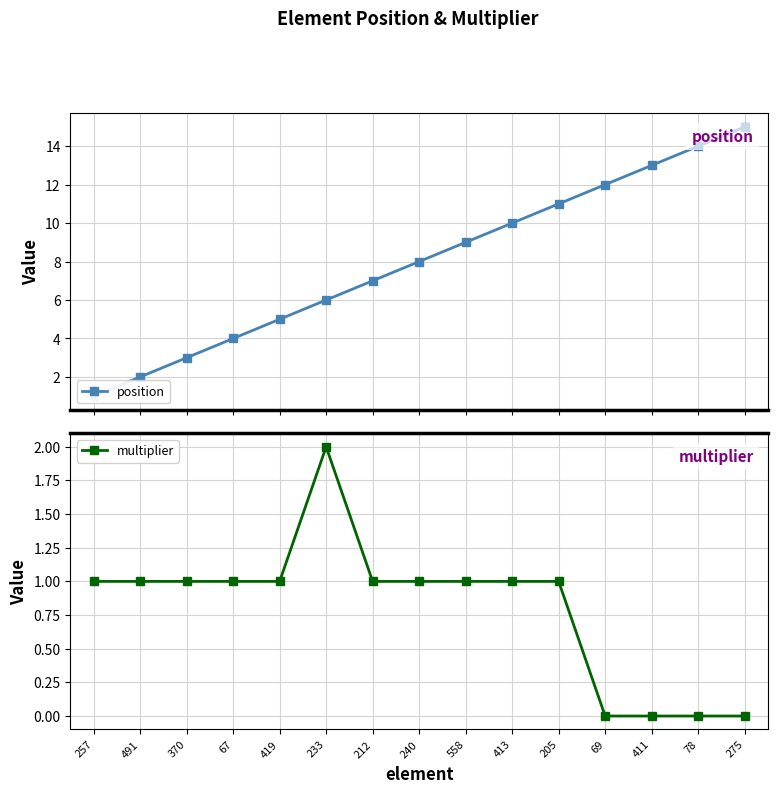

True or false: position has more than 0 points higher than both neighbors.

False